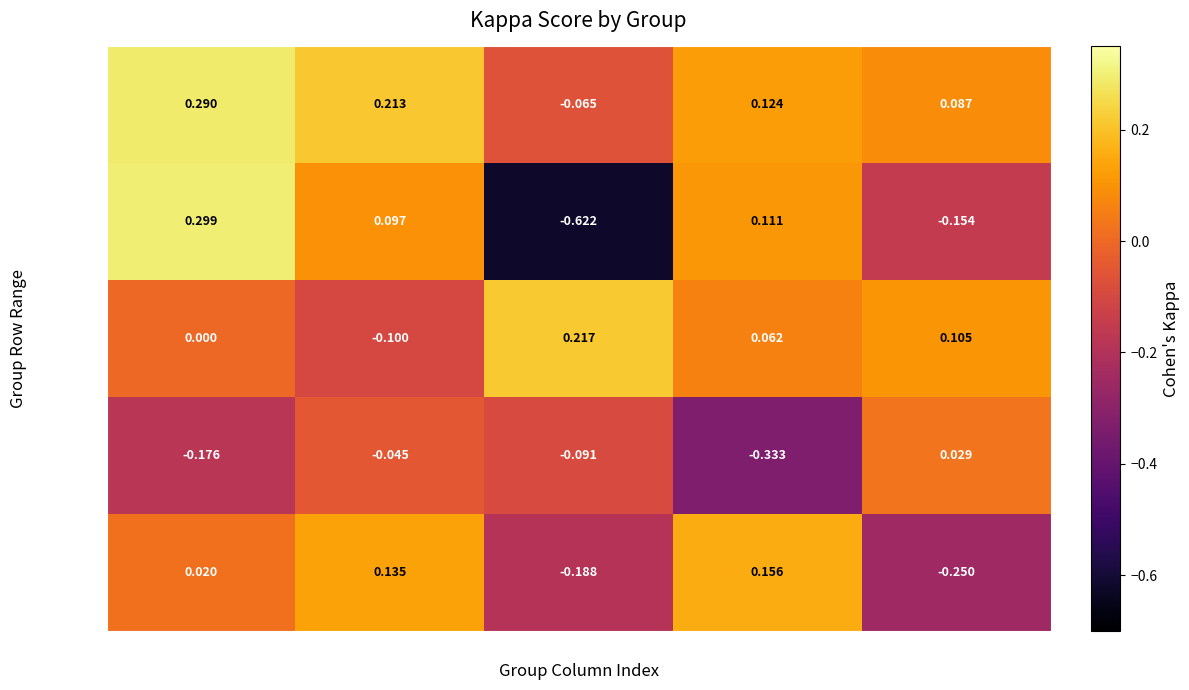

How many series are shown in this chart?

5